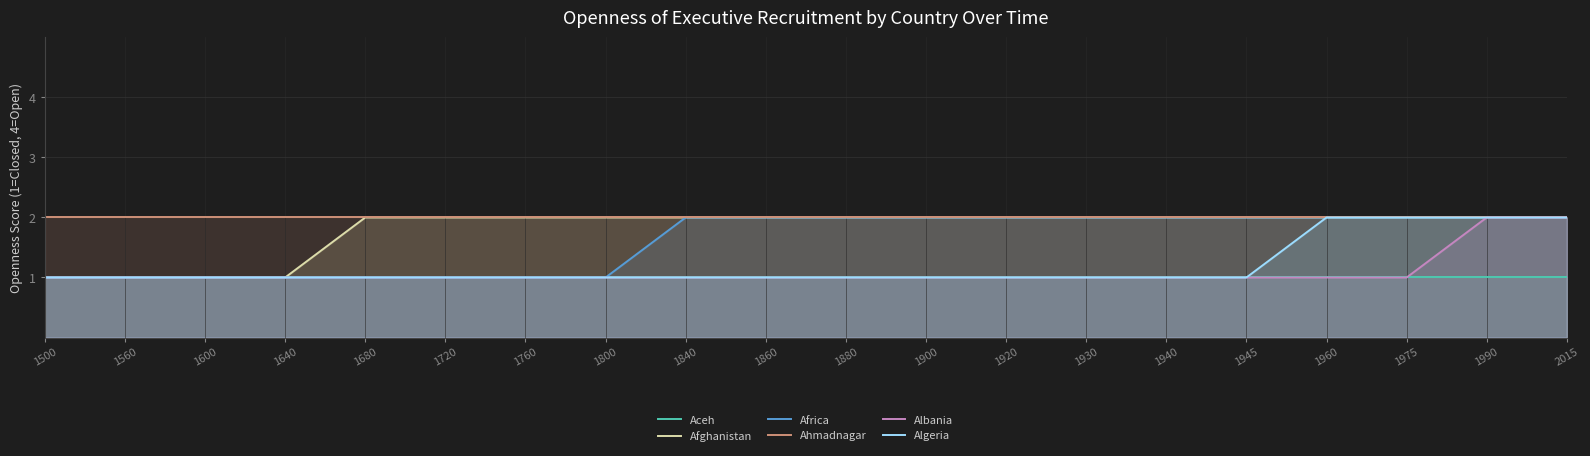

At which category is the sum across all series the highest?

1990